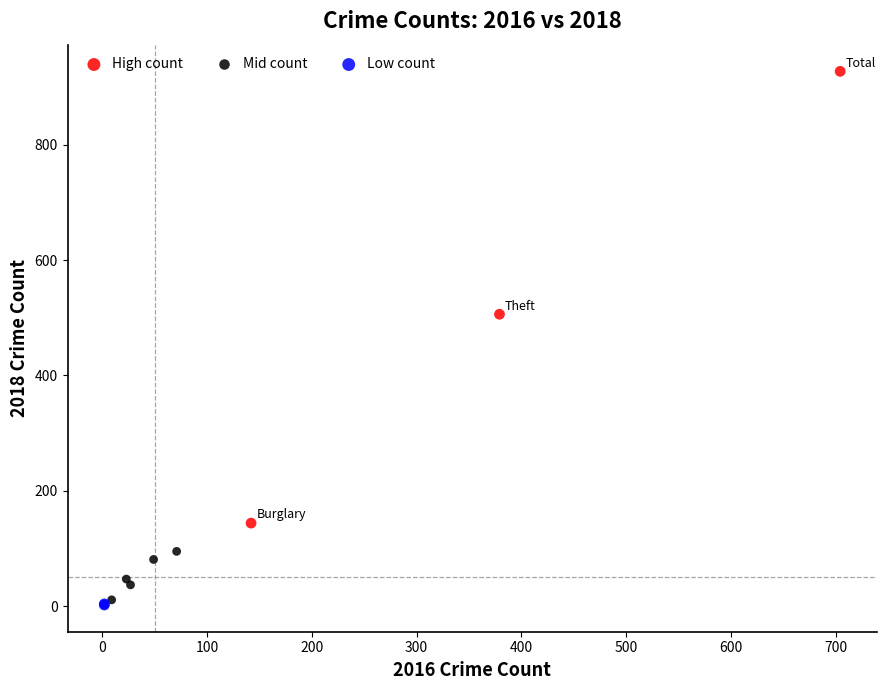

Which series contains the lowest Y value?

Low count